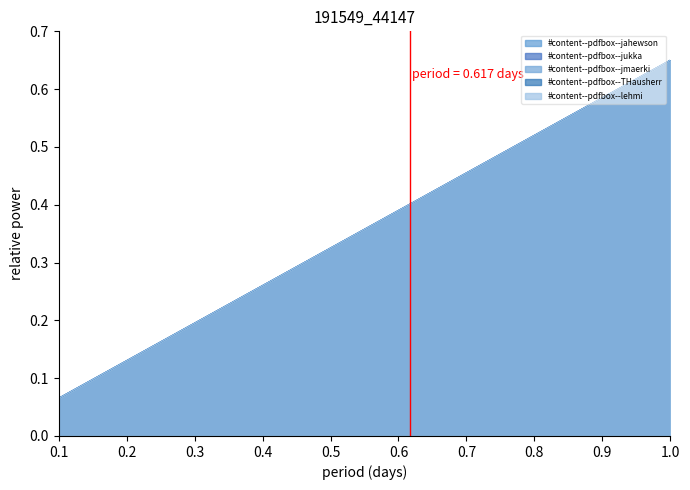

What position from the left is 0.23076923076923078?

2